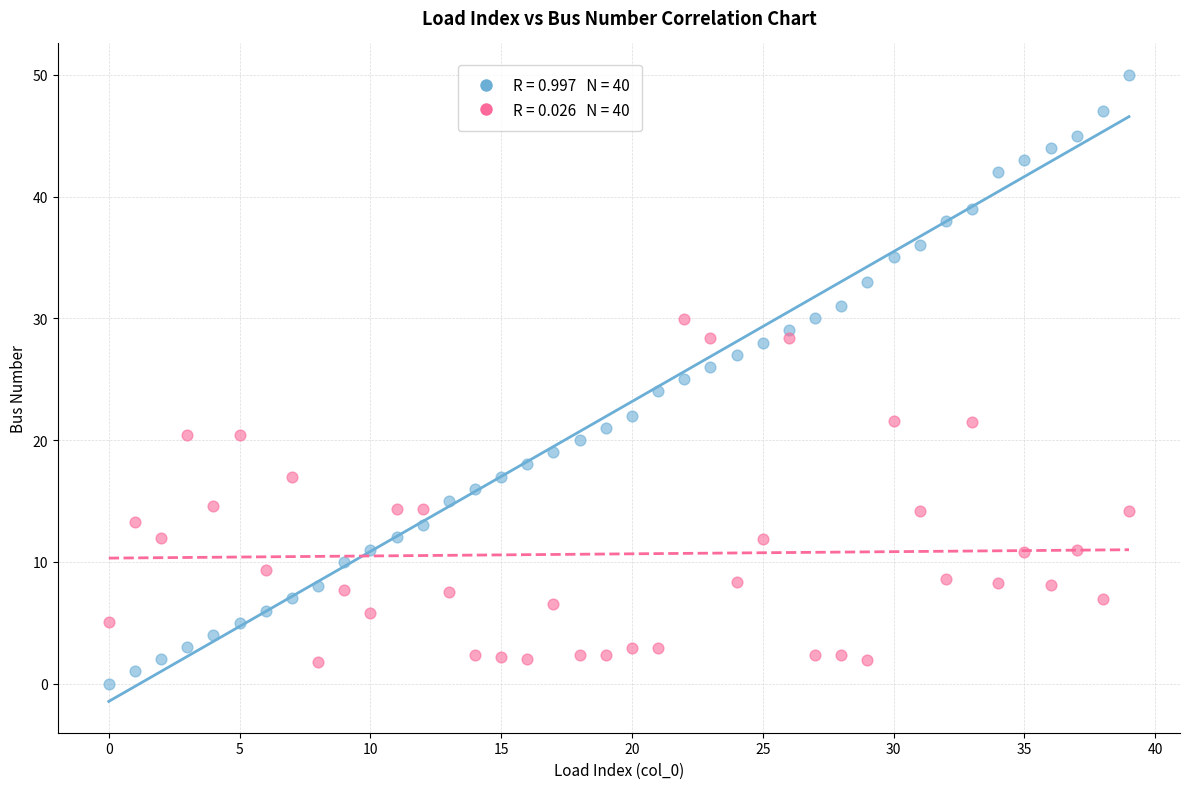

Across all data points, what is the range of Y values (max minus min)?

50.0